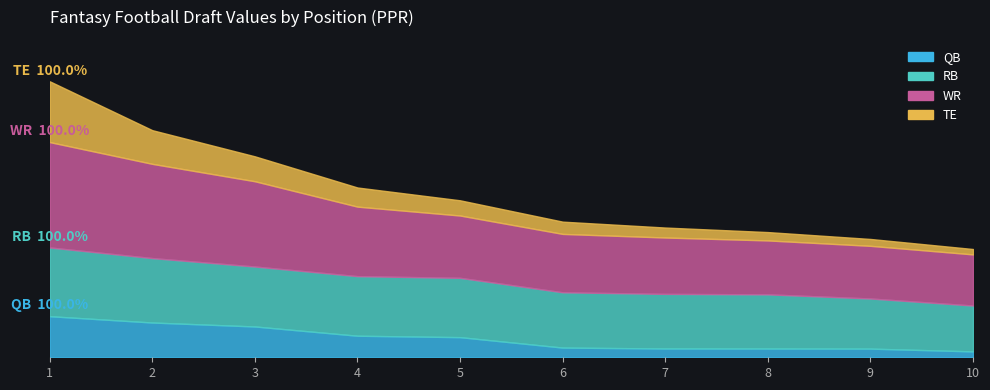

True or false: QB has more than 1 points higher than both neighbors.

False